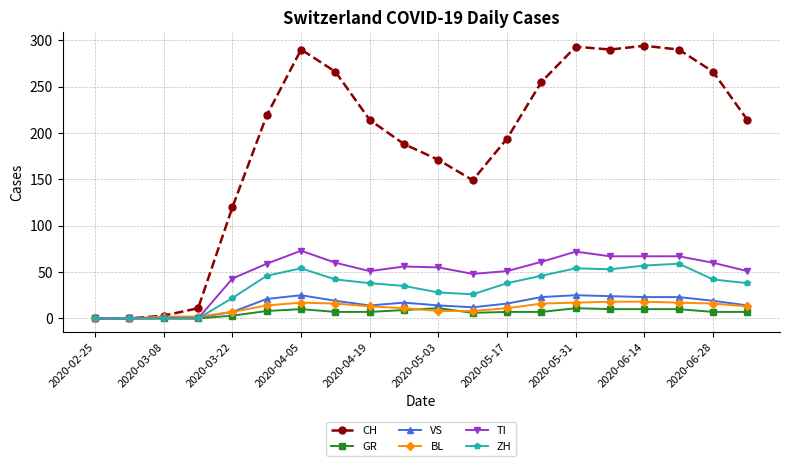

Which series has the largest range (max minus min)?

CH